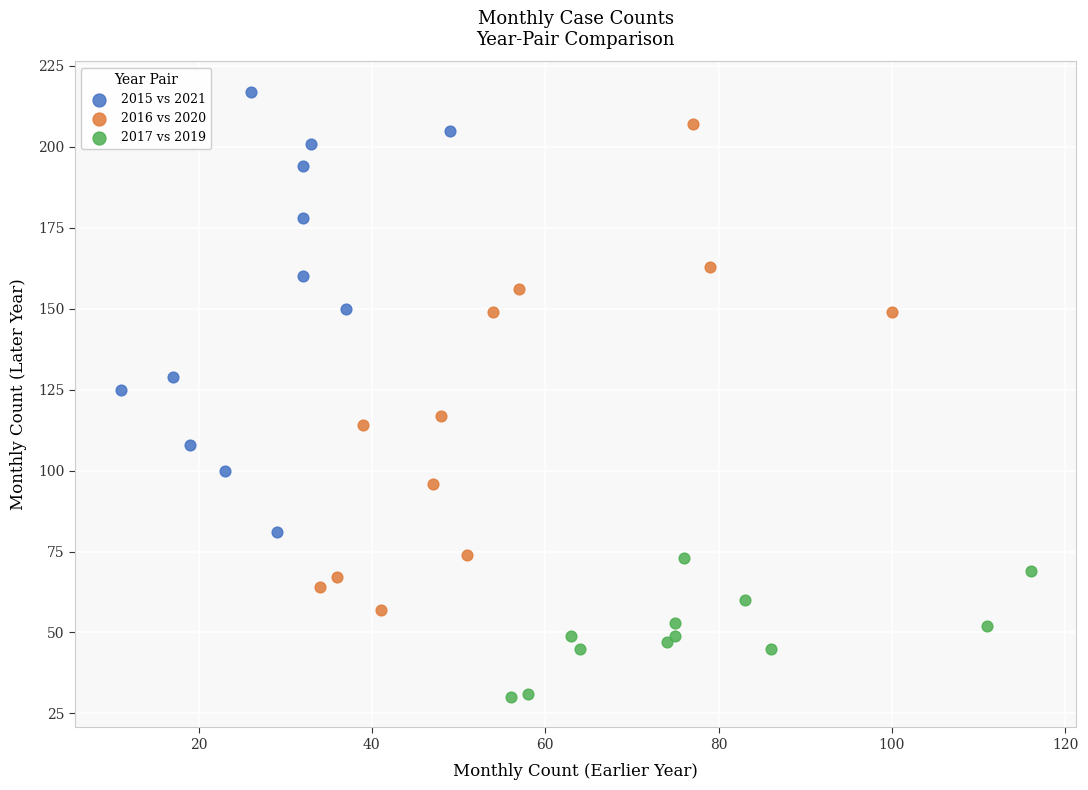

Which series has the largest Y range (max minus min)?

2016 vs 2020